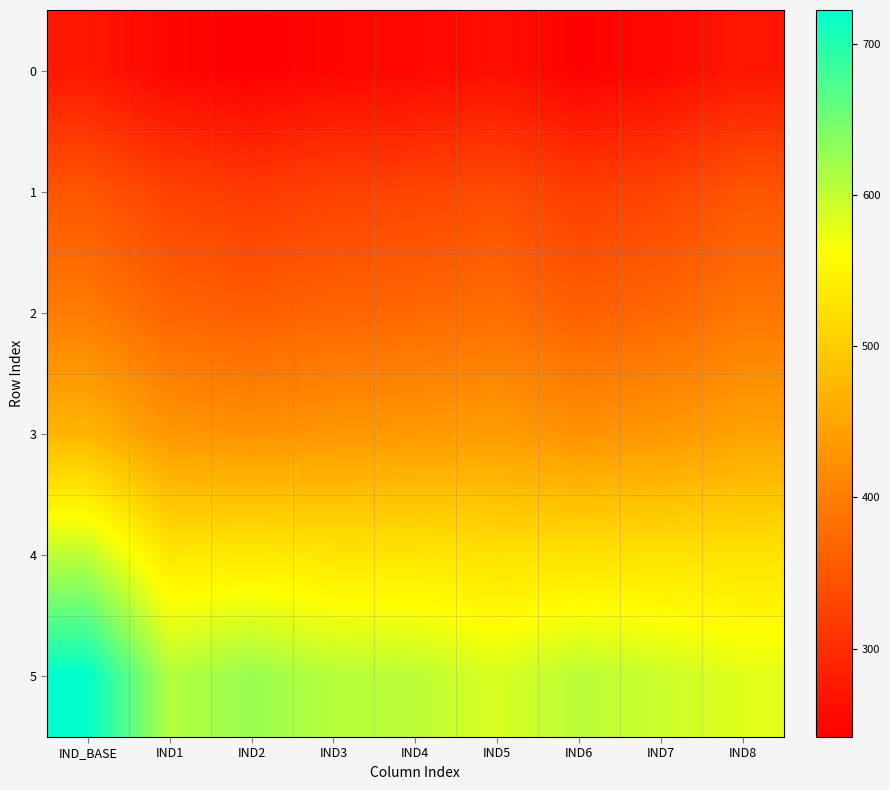

What is the total value across all series at IND8?

2563.9